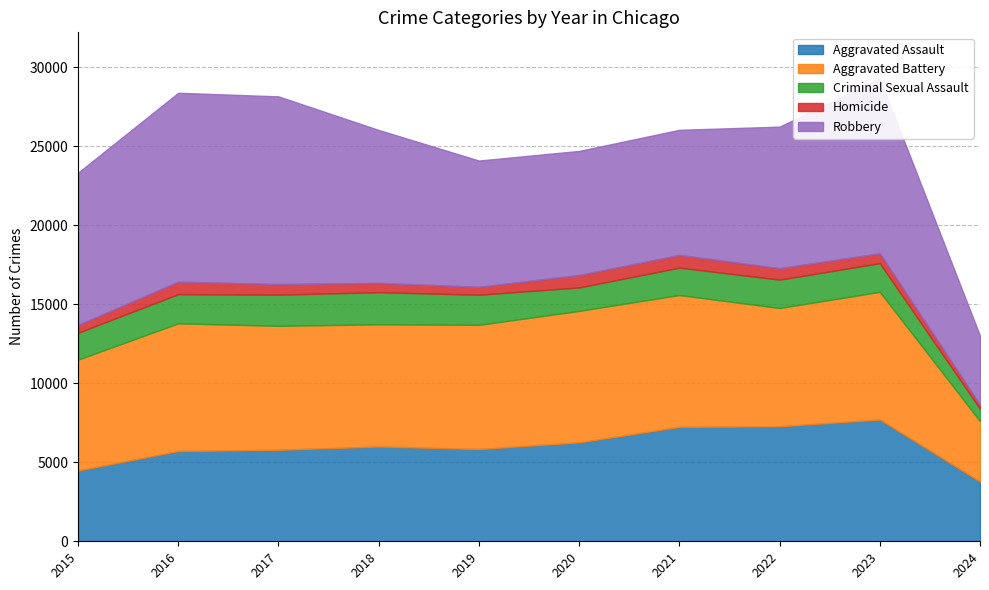

List the labels in order of Criminal Sexual Assault value, largest first.

2018, 2017, 2019, 2016, 2023, 2022, 2021, 2015, 2020, 2024